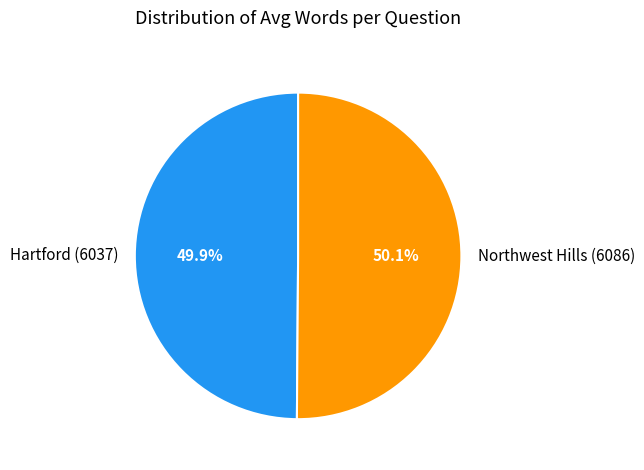

Count the number of slices in the pie.

2